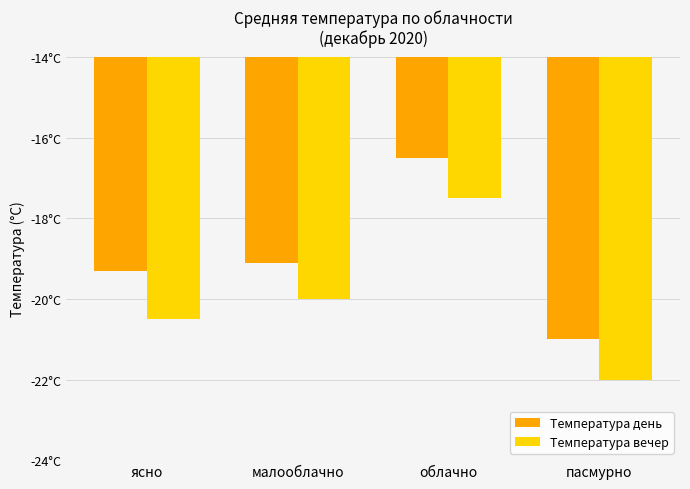

At how many categories does at least one series exceed -17?

1